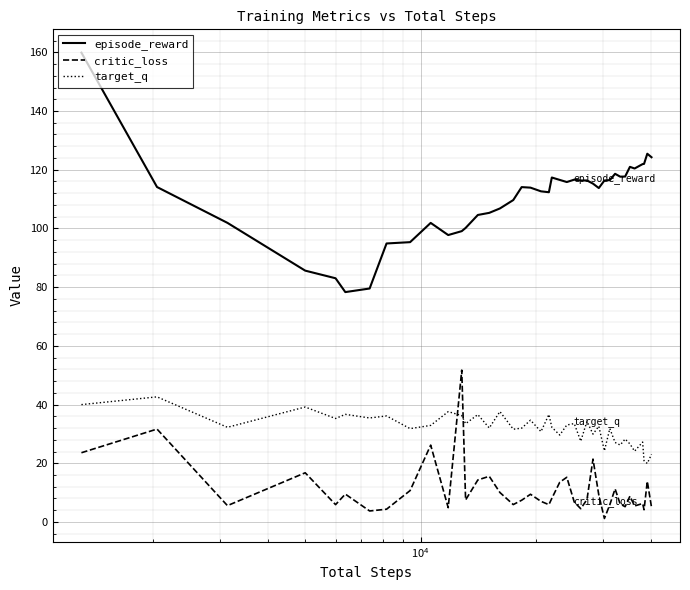

What is the maximum value shown in the chart?

159.9